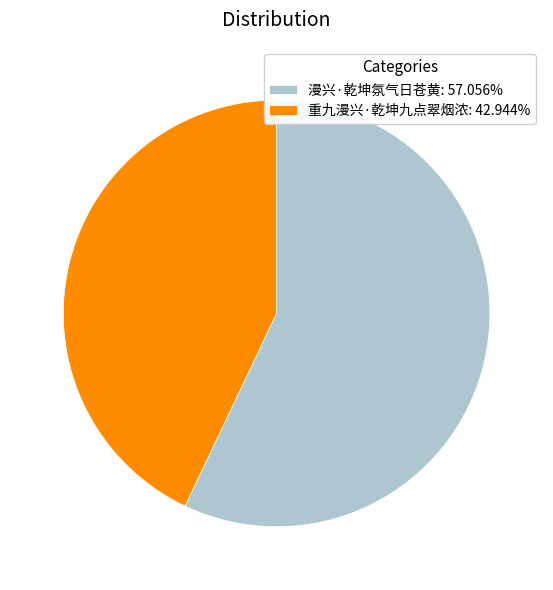

Rank the categories by value from lowest to highest.

重九漫兴·乾坤九点翠烟浓, 漫兴·乾坤氛气日苍黄